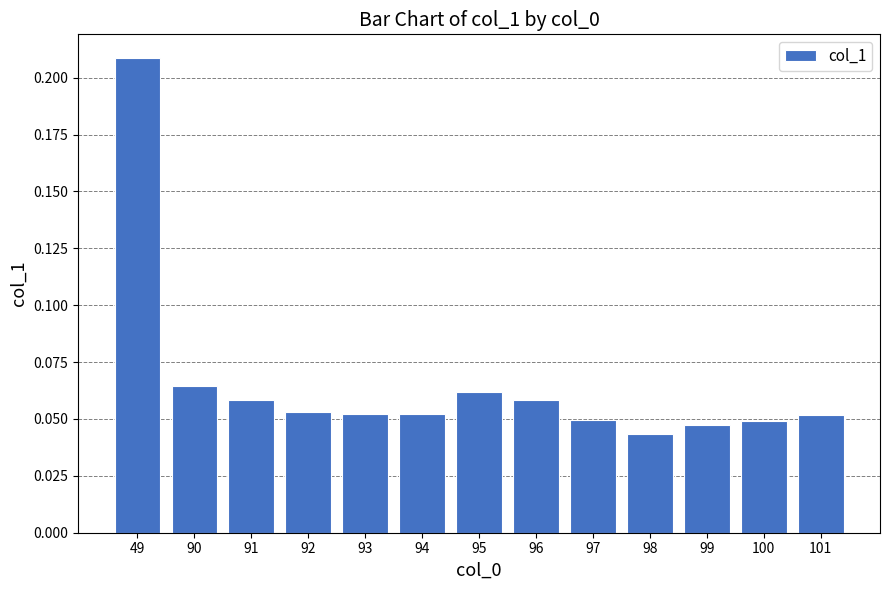

Which has a higher value, 91 or 97?

91